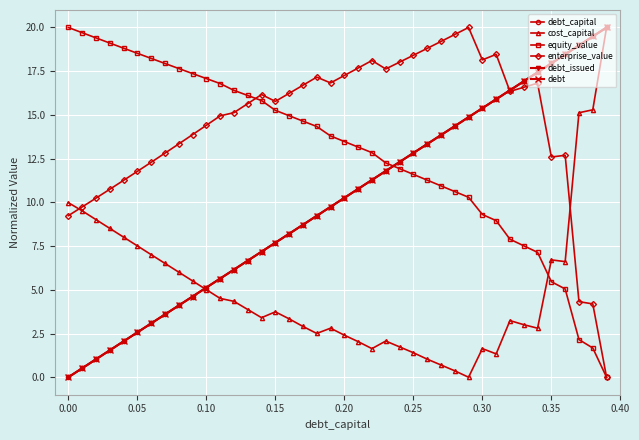

How many intersections are there between enterprise_value and equity_value?

1